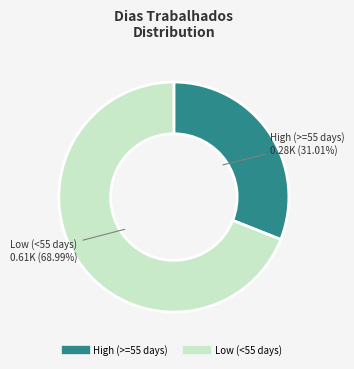

How many slices are in this pie chart?

2